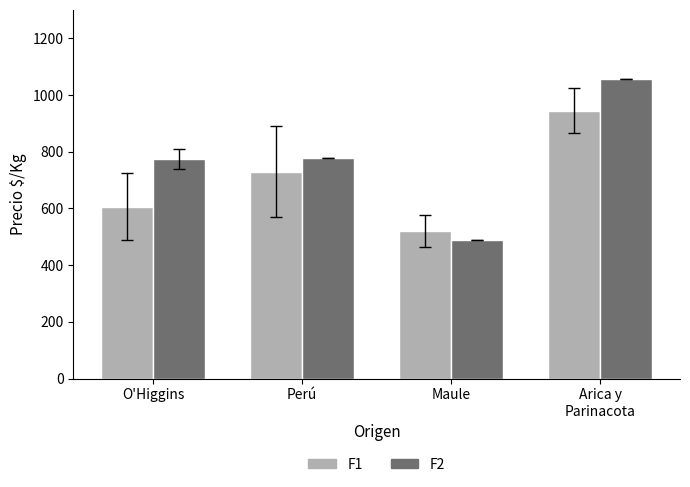

The F2 series shows 844.0 at Maule. True or false?

False